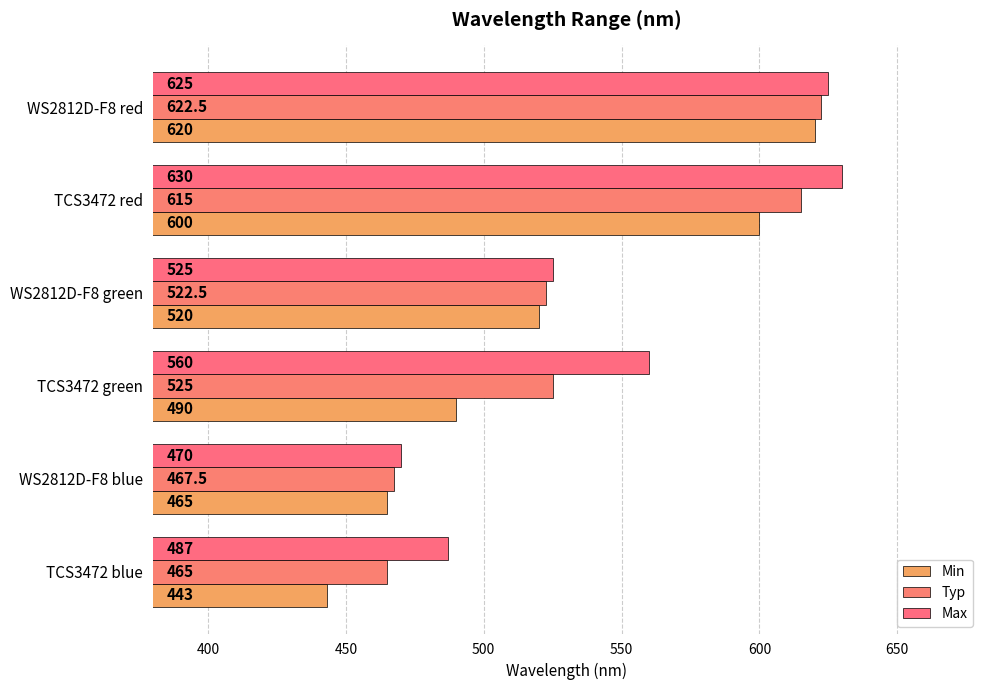

Which category has the highest value across all series?

TCS3472 red